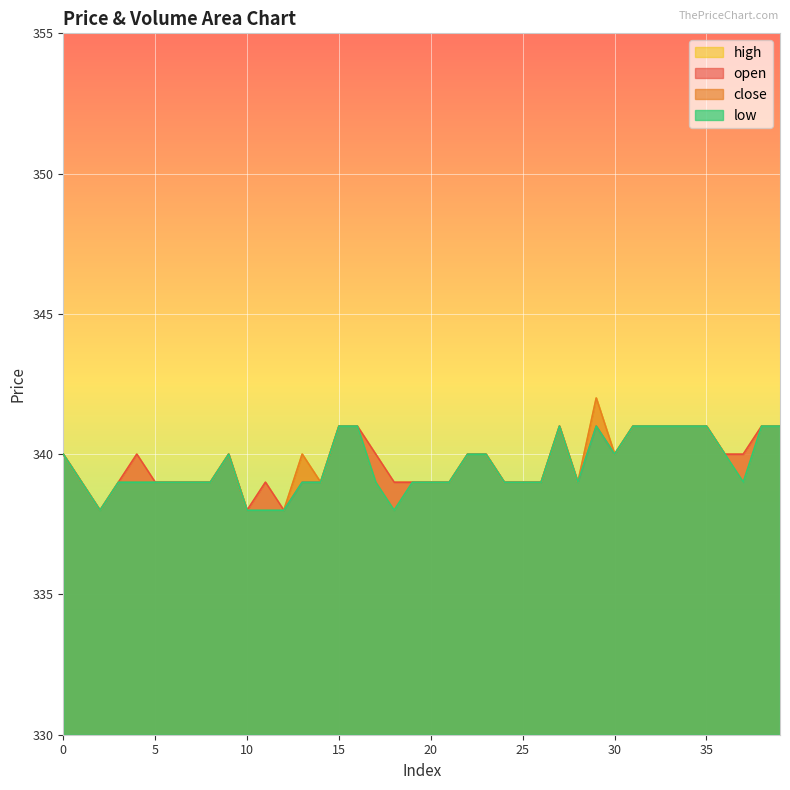

List the series in order of their peak value, highest first.

close, high, open, low